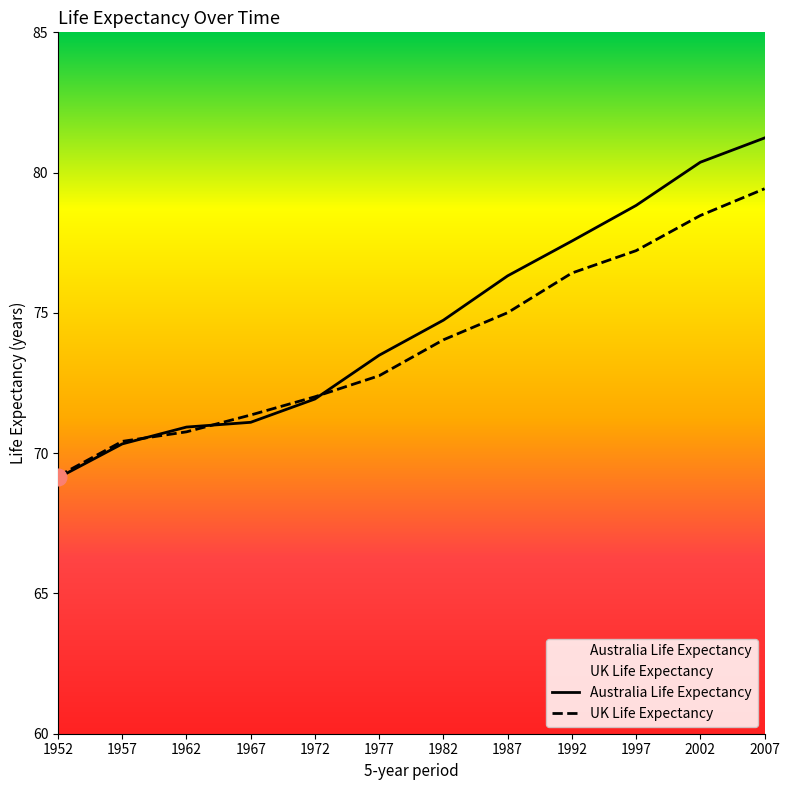

Reading left to right, what are all the values shown in this chart?

Australia Life Expectancy: 69.1	70.3	70.9	71.1	71.9	73.5	74.7	76.3	77.6	78.8	80.4	81.2
UK Life Expectancy: 69.2	70.4	70.8	71.4	72.0	72.8	74.0	75.0	76.4	77.2	78.5	79.4